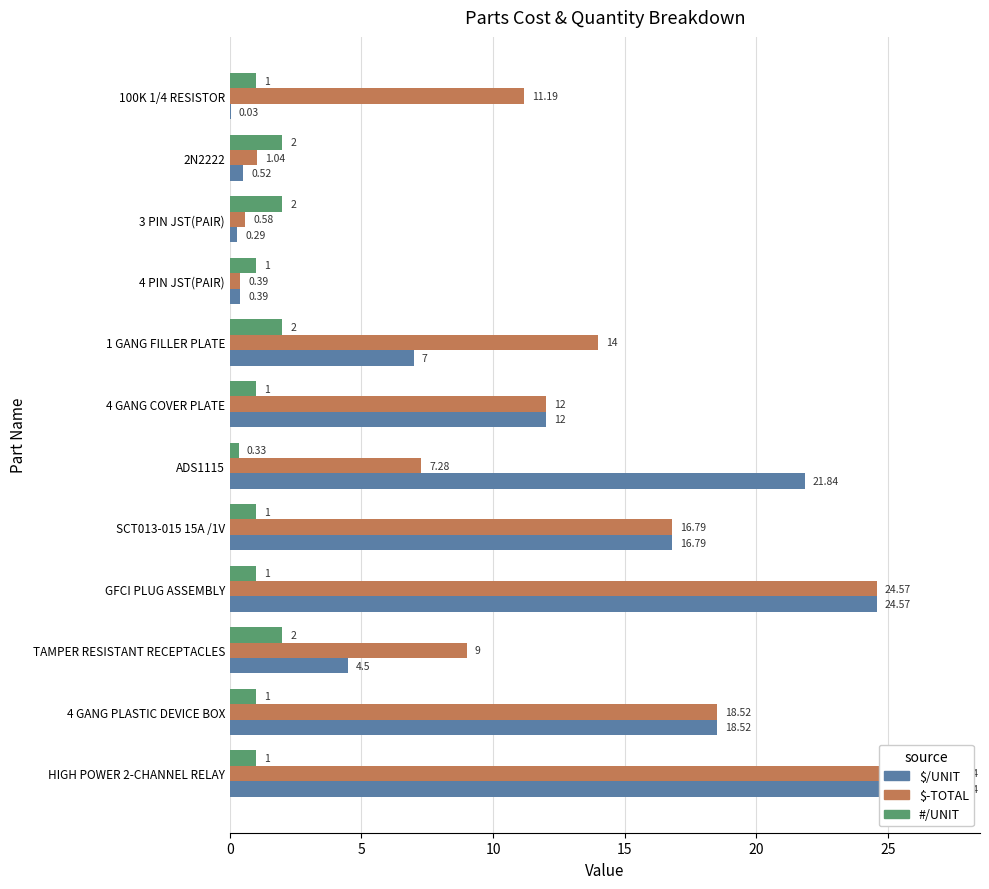

At how many categories does at least one series exceed 13?

6